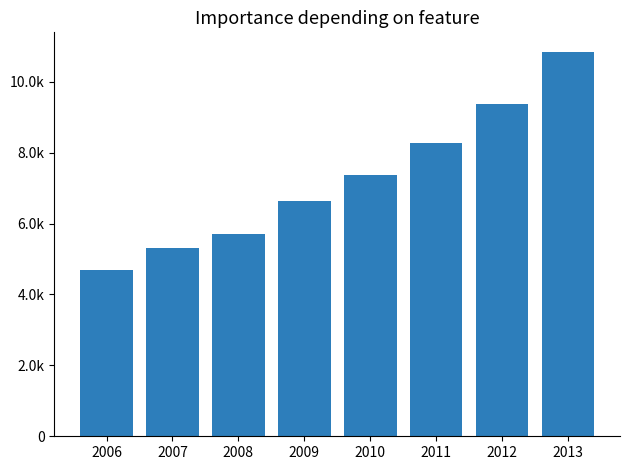

List the labels in order of value, smallest first.

2006, 2007, 2008, 2009, 2010, 2011, 2012, 2013